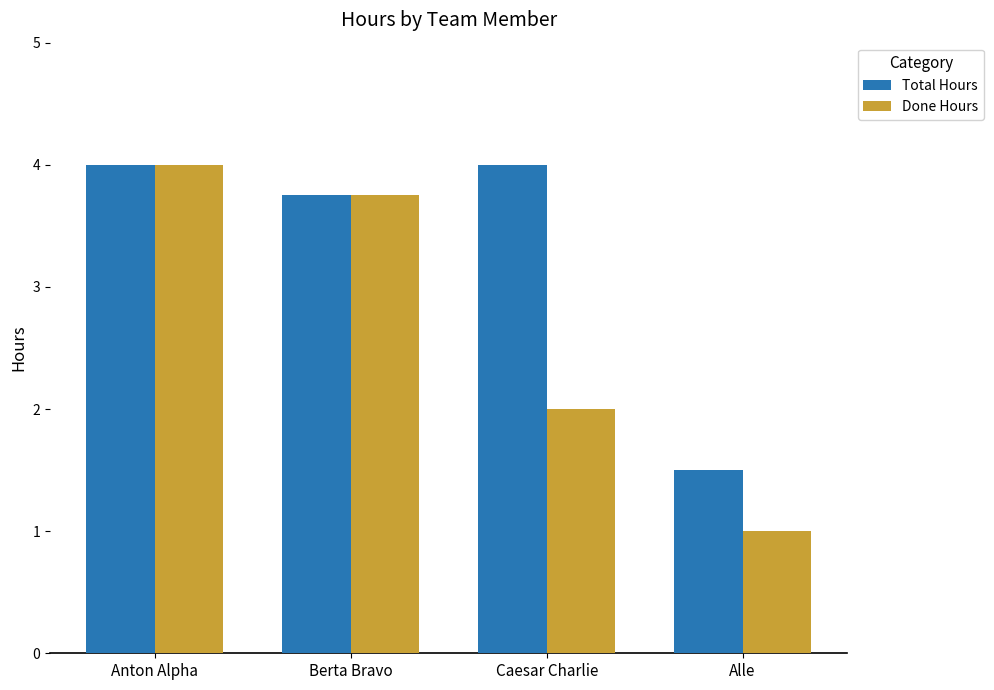

How many data points does each series have?

4